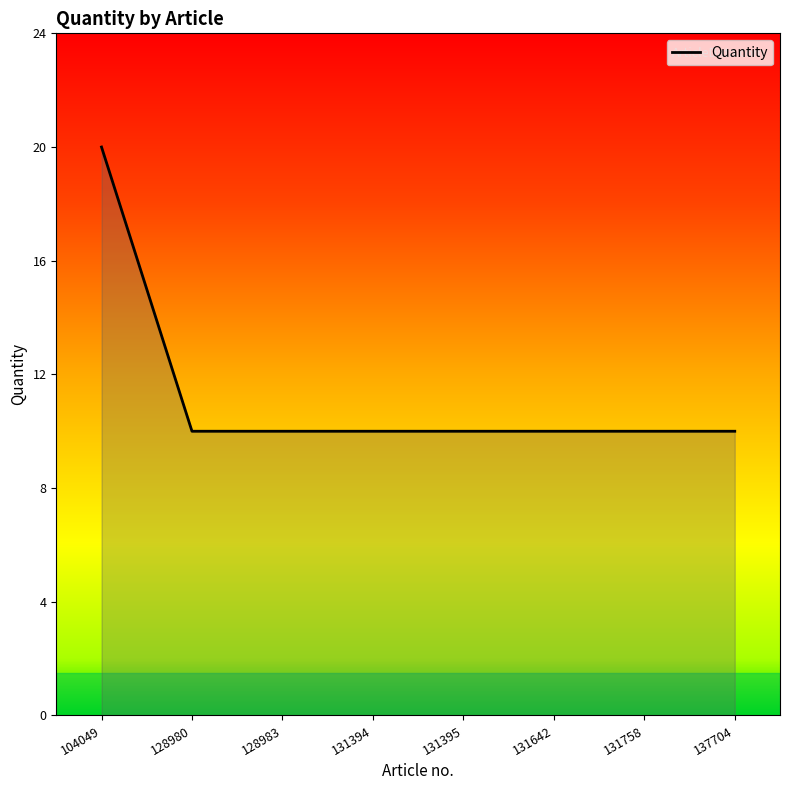

Is it true that the value at 131758 is 10?

True